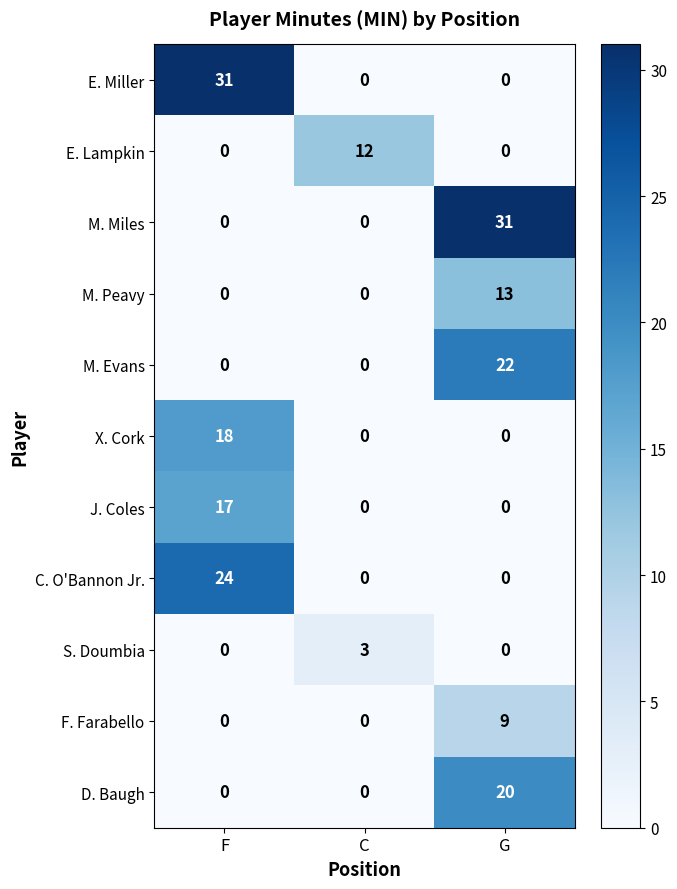

True or false: C. O'Bannon Jr. has a value of 8 at C.

False